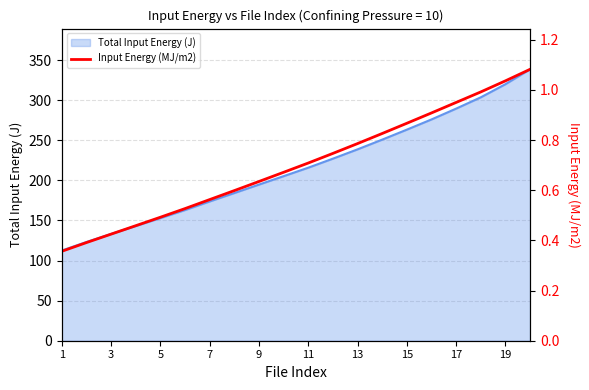

The value of Total Input Energy (J) at 7 is 120.1. True or false?

False